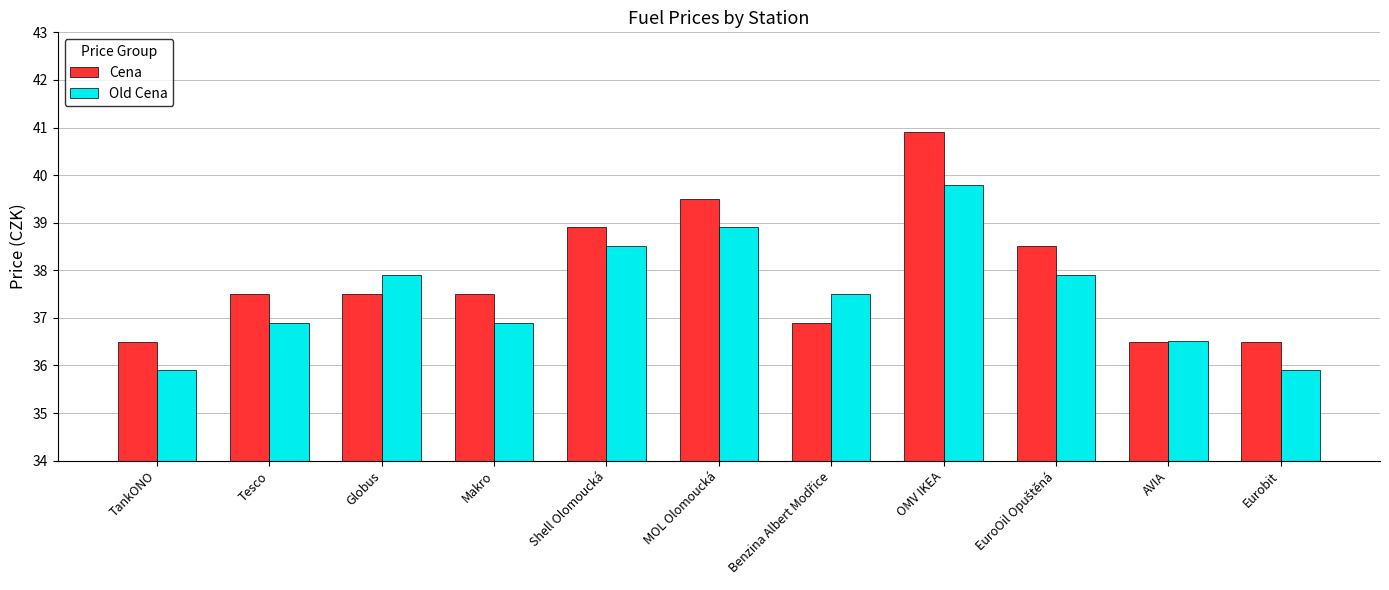

Which series has the largest total across all categories?

Cena